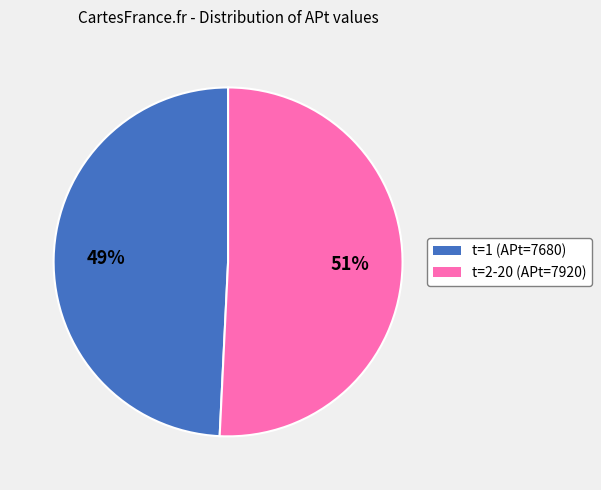

Which category has the smallest portion of the pie?

t=1 (APt=7680)